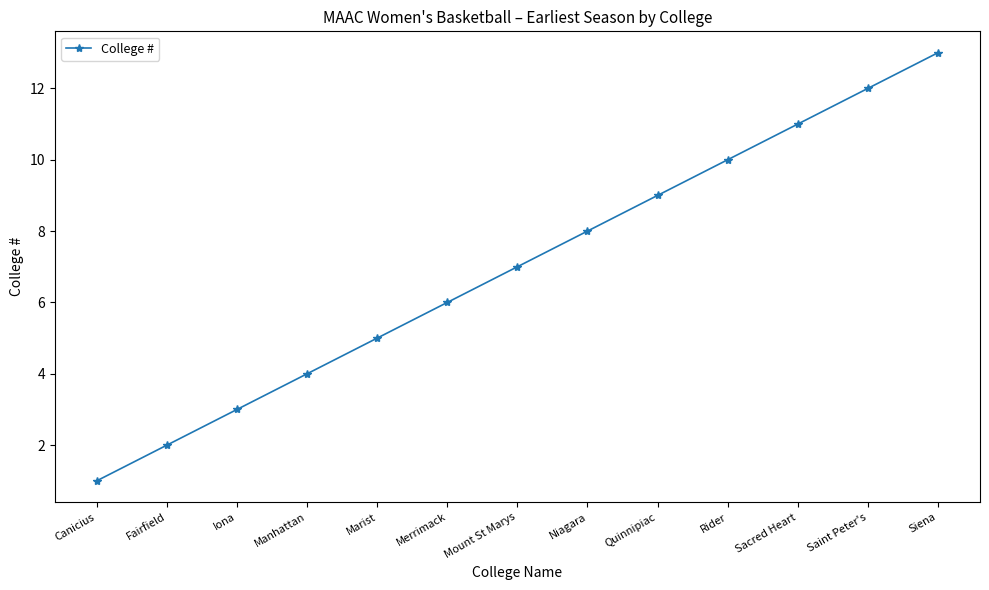

Is it true that the value at Marist is 7?

False